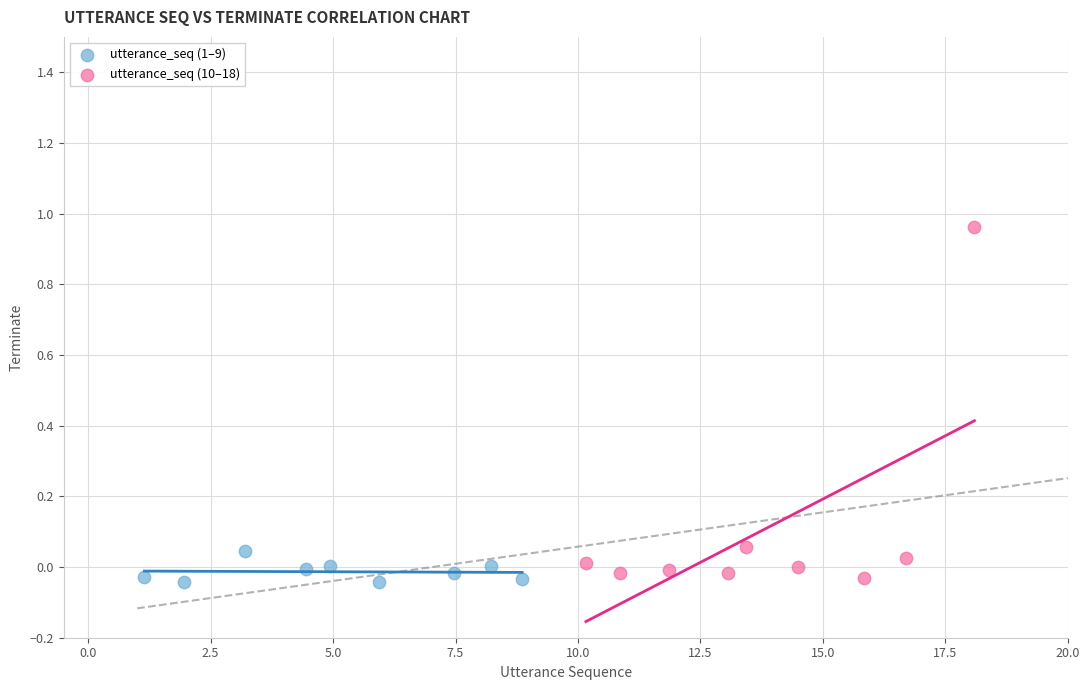

What are all the series names shown in the legend?

utterance_seq (1–9), utterance_seq (10–18)